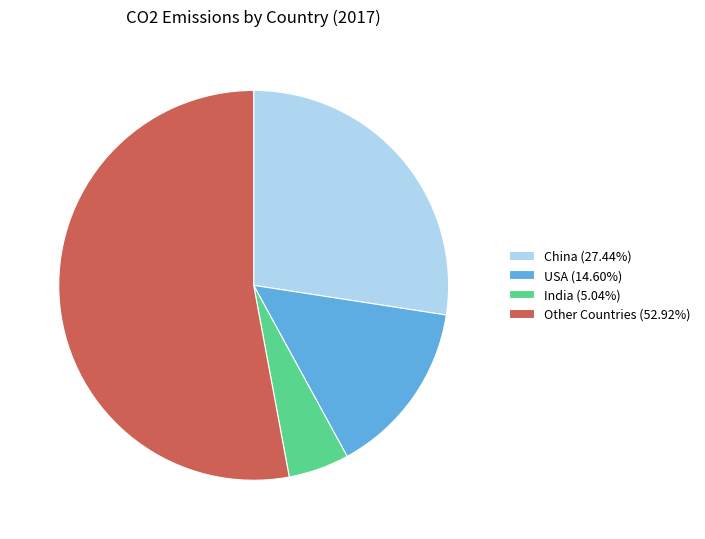

Is the sum of USA (14.60%) and China (27.44%) greater than half?

No